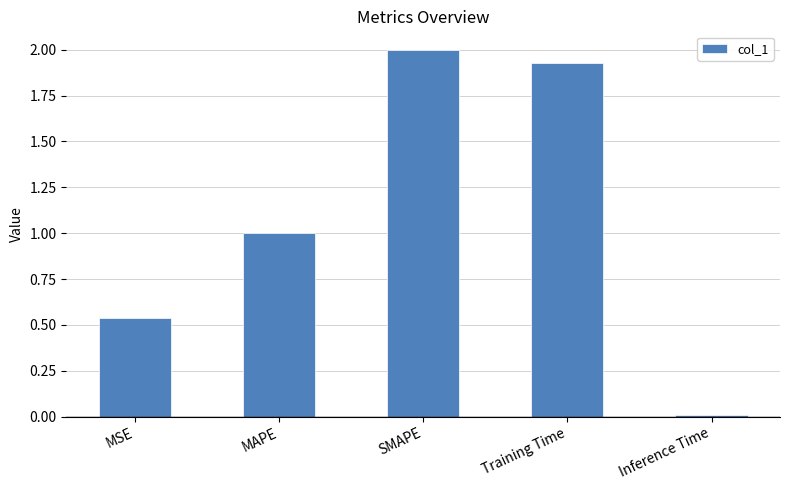

Where is the data nearest to the value 1?

MAPE